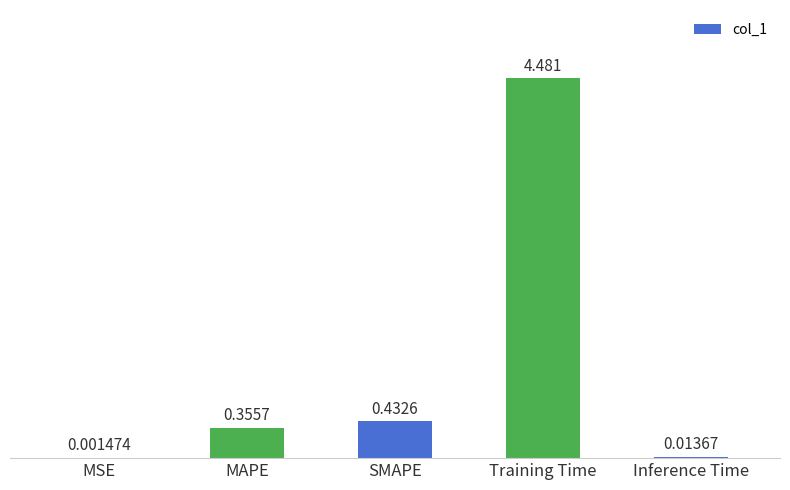

Which label corresponds to the largest value in the chart?

Training Time